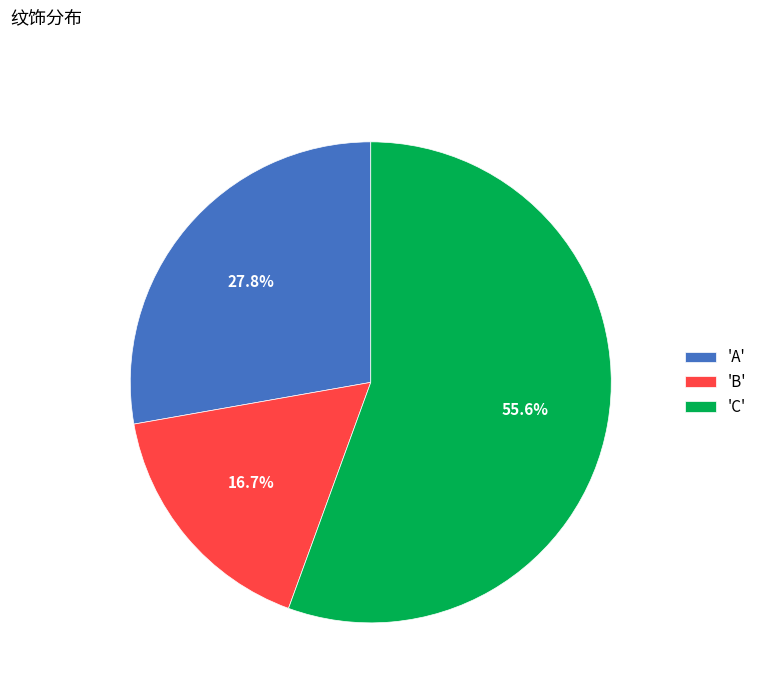

Which has a higher value, 'B' or 'C'?

'C'